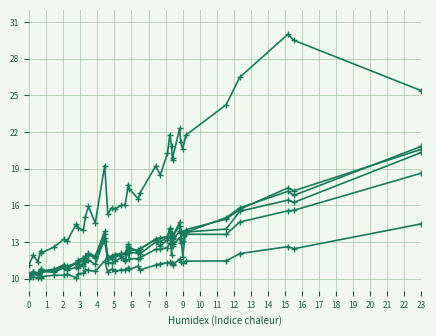

In col_18, how many points are lower than both neighbors (excluding endpoints)?

11